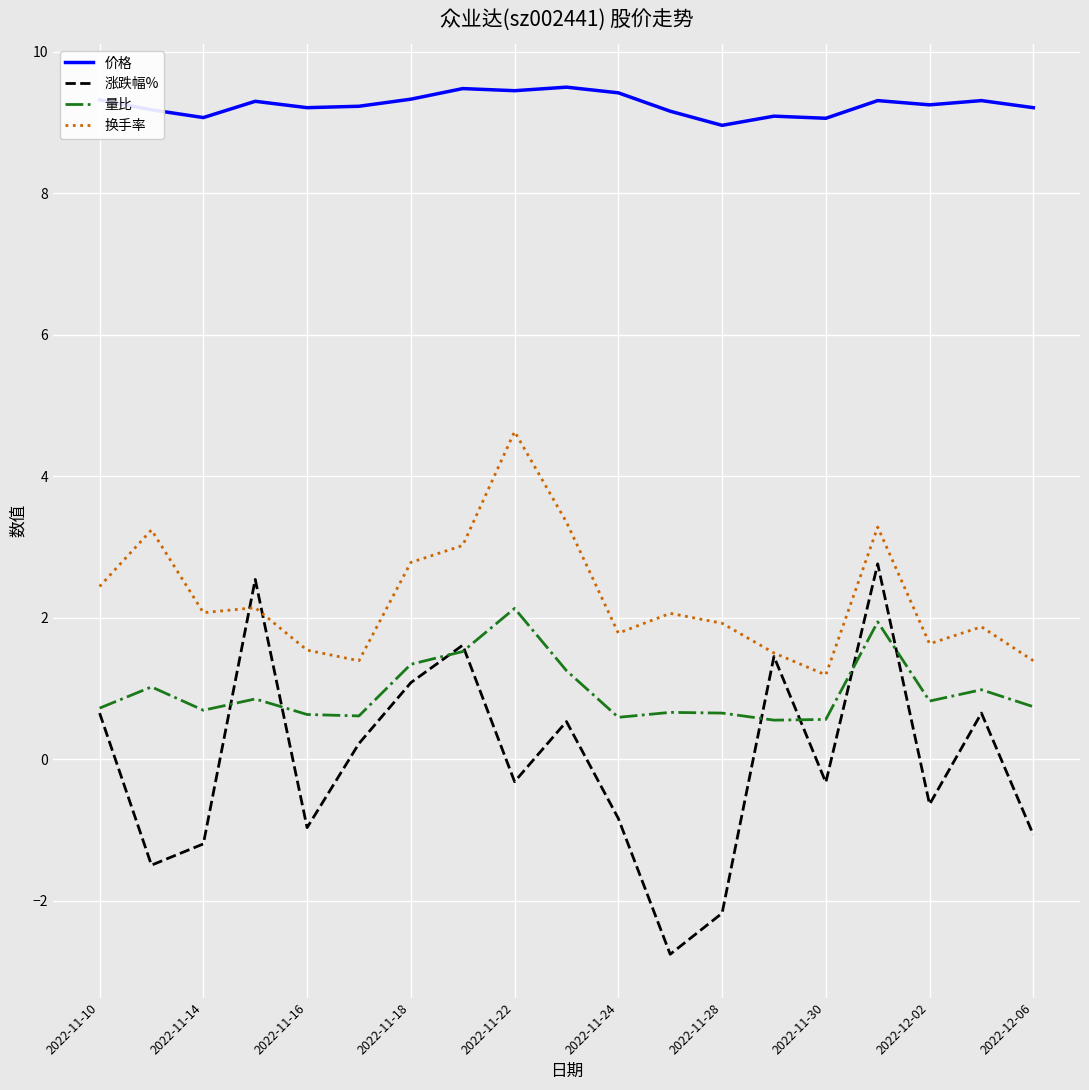

What is the difference between the second highest and minimum values in the 涨跌幅% series?

5.3